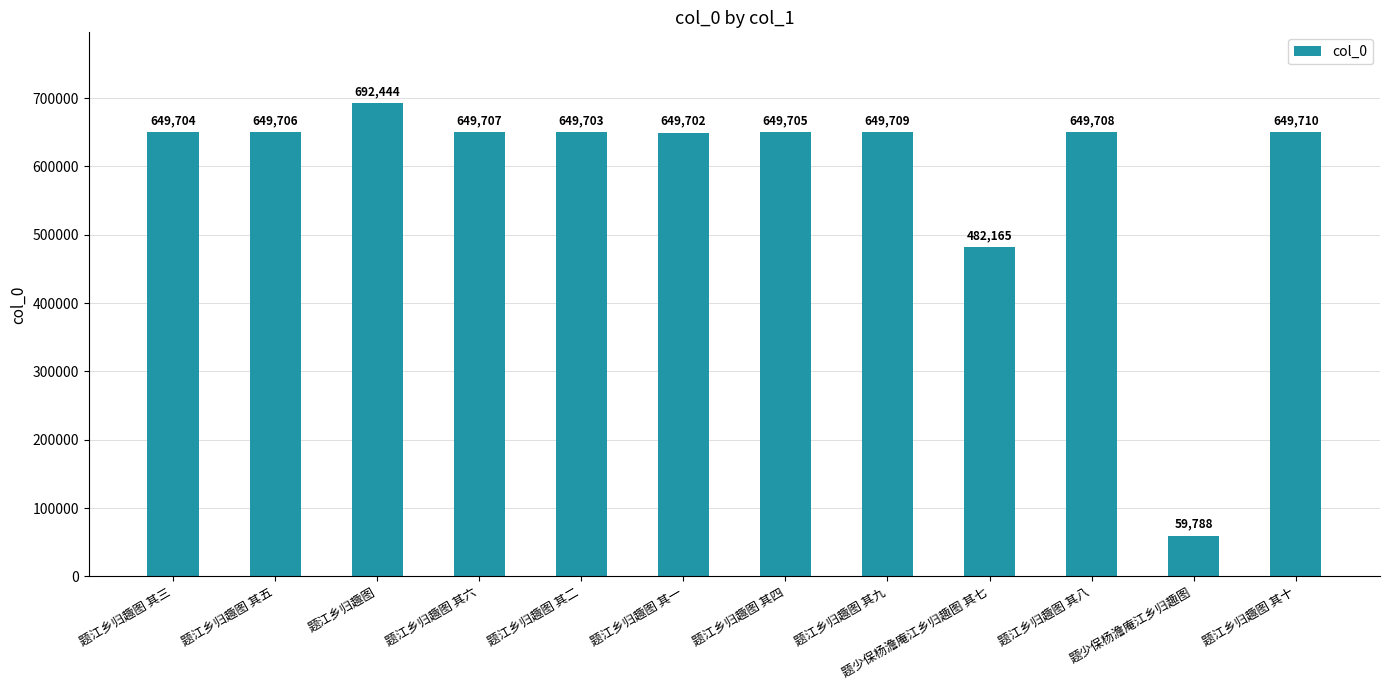

Reading left to right, transcribe all the data shown in this chart.

649704	649706	692444	649707	649703	649702	649705	649709	482165	649708	59788	649710